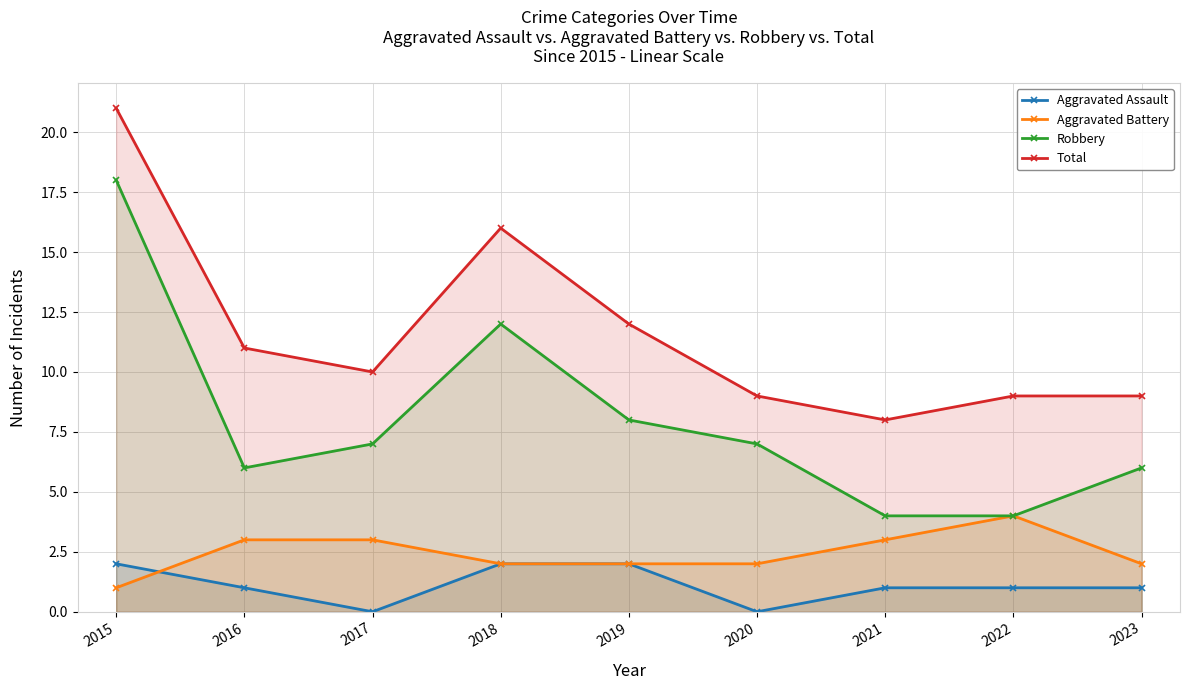

Reading left to right, transcribe all the data shown in this chart.

Aggravated Assault: 2015=2	2016=1	2017=0	2018=2	2019=2	2020=0	2021=1	2022=1	2023=1
Aggravated Battery: 2015=1	2016=3	2017=3	2018=2	2019=2	2020=2	2021=3	2022=4	2023=2
Robbery: 2015=18	2016=6	2017=7	2018=12	2019=8	2020=7	2021=4	2022=4	2023=6
Total: 2015=21	2016=11	2017=10	2018=16	2019=12	2020=9	2021=8	2022=9	2023=9